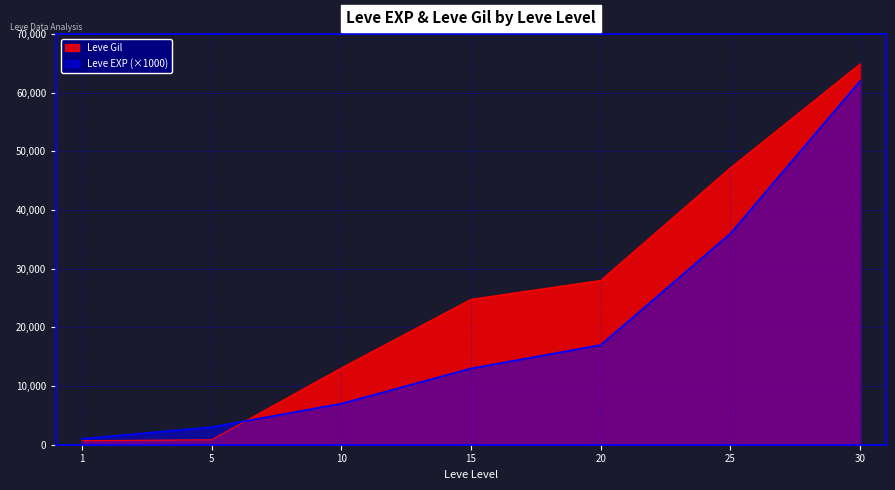

What is the value of the Leve Gil point at the 3rd from the left?

13090